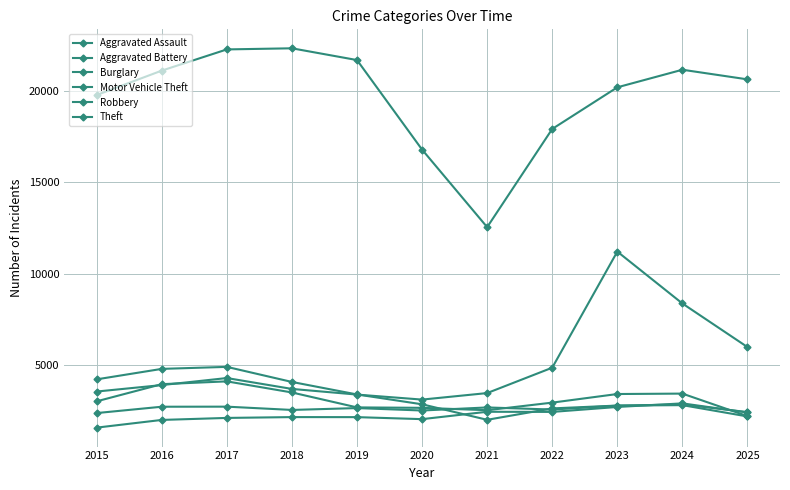

How many lines are shown in the chart?

6